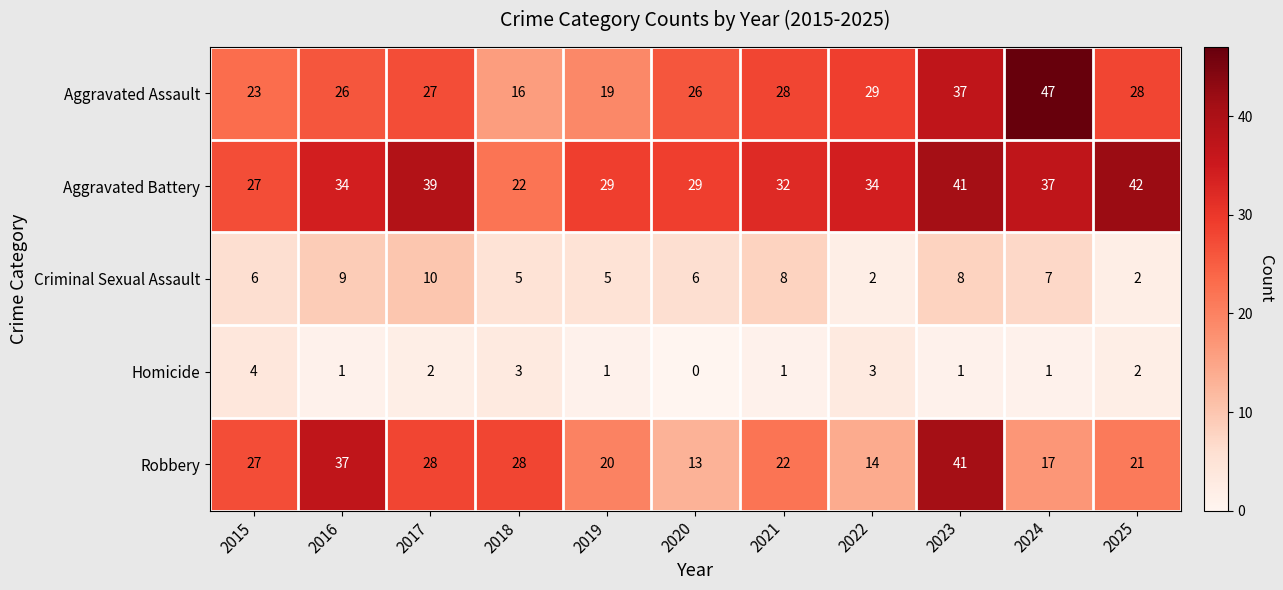

What is the difference between the highest and lowest values at 2021?

31